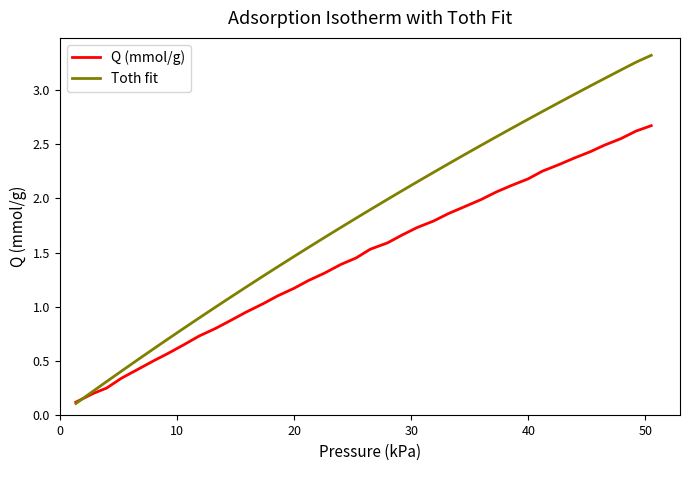

Which series has the widest spread of values?

Toth fit